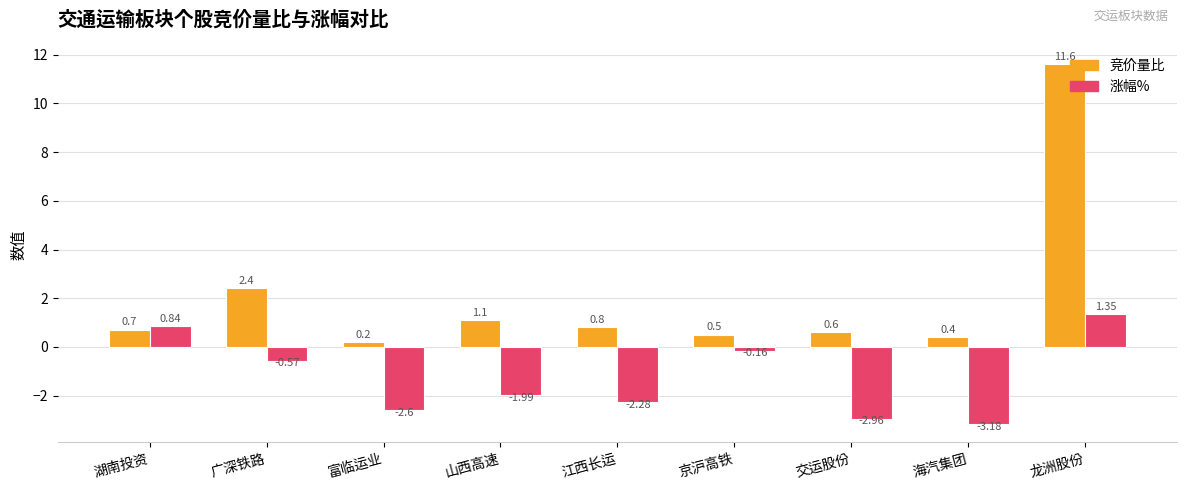

How many data points in 涨幅% are less than -1?

5